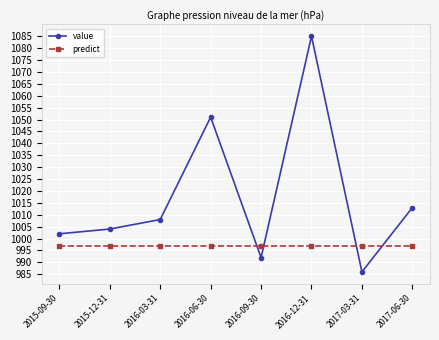

Where is the first local minimum for value?

2016-09-30